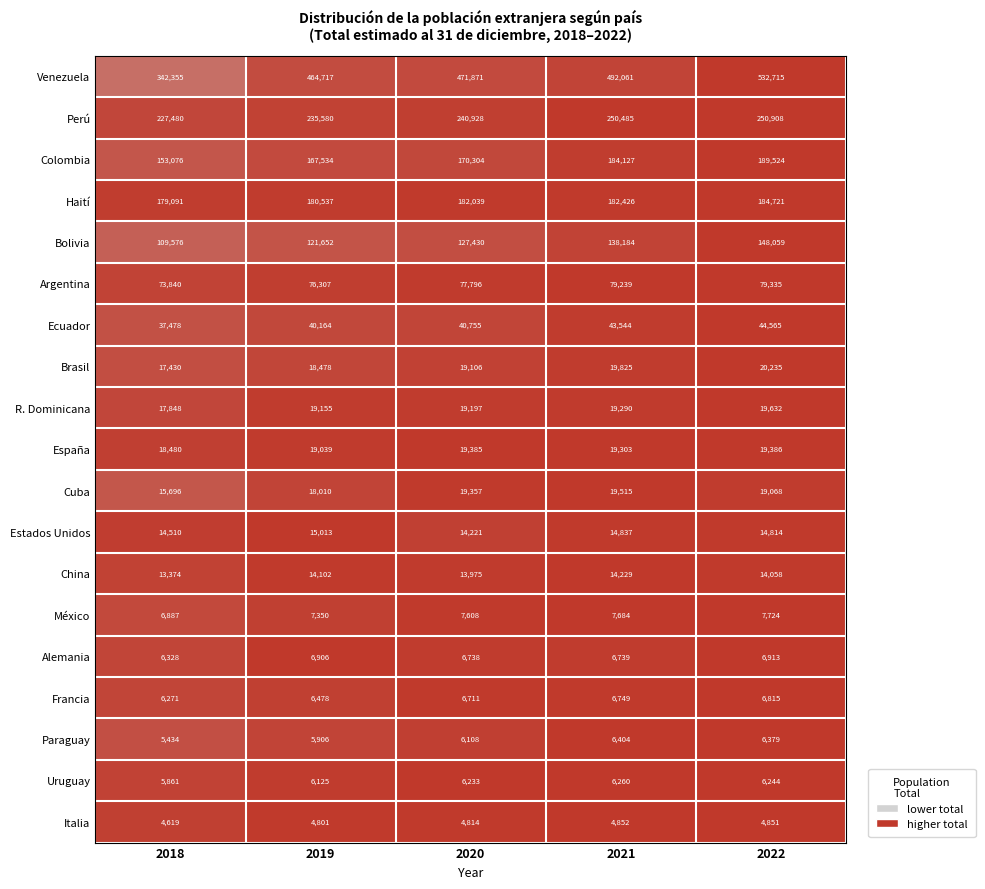

At which category does the chart reach its peak across all series?

2022